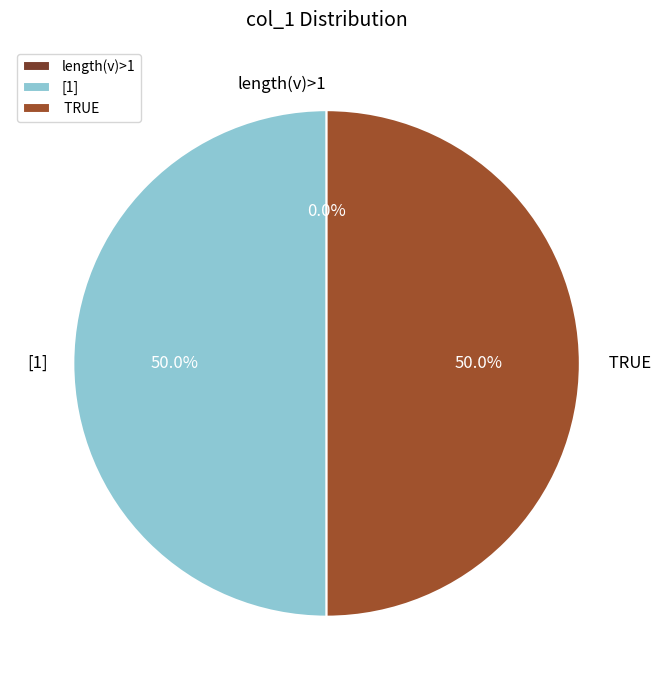

Does TRUE account for over 50% of the chart?

No